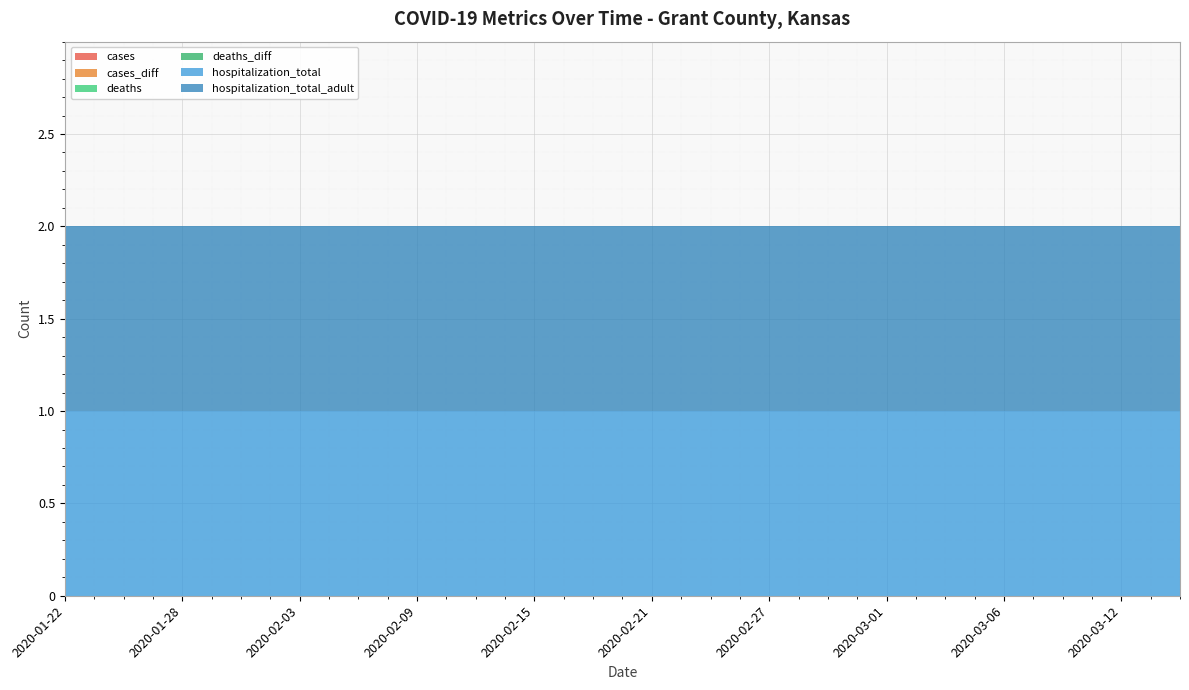

At how many categories does at least one series exceed 0?

20